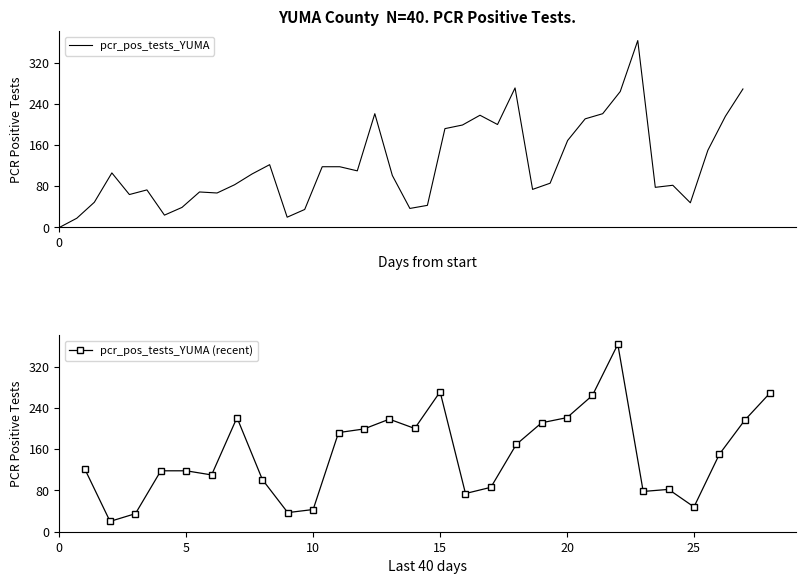

Where is the first local minimum?

4